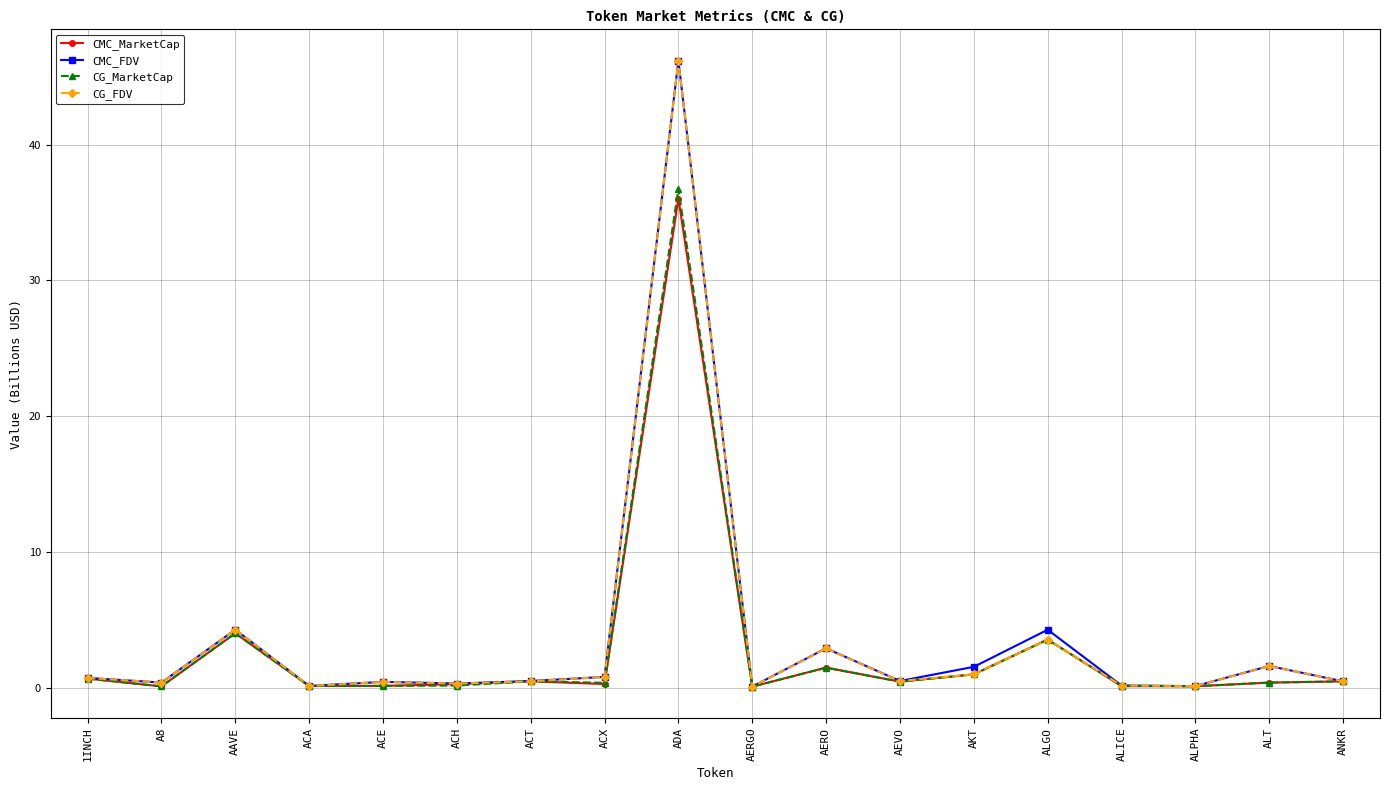

Which category has the highest value in the CMC_MarketCap series?

ADA